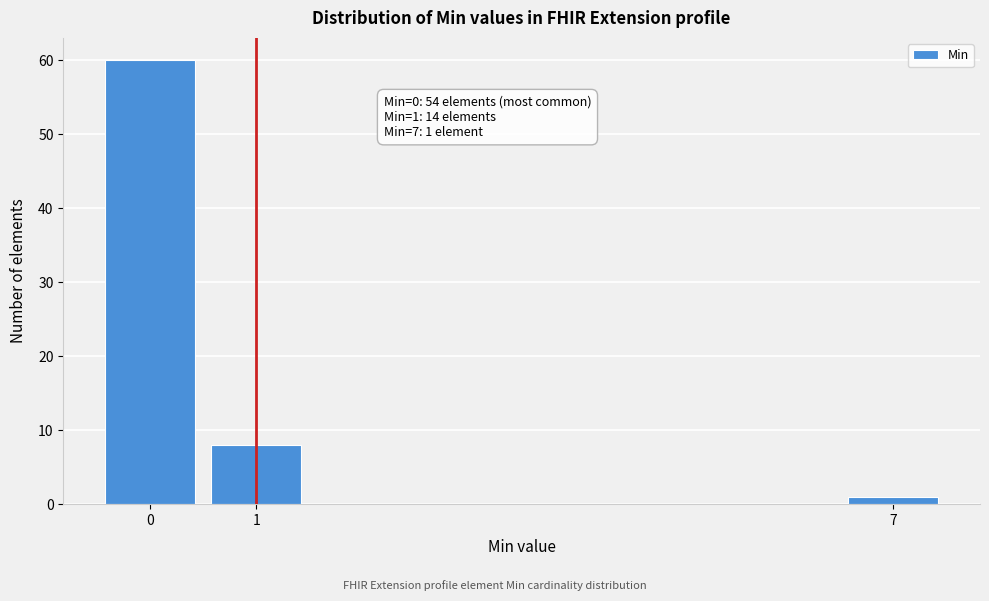

Reading left to right, transcribe all the data shown in this chart.

60	8	1